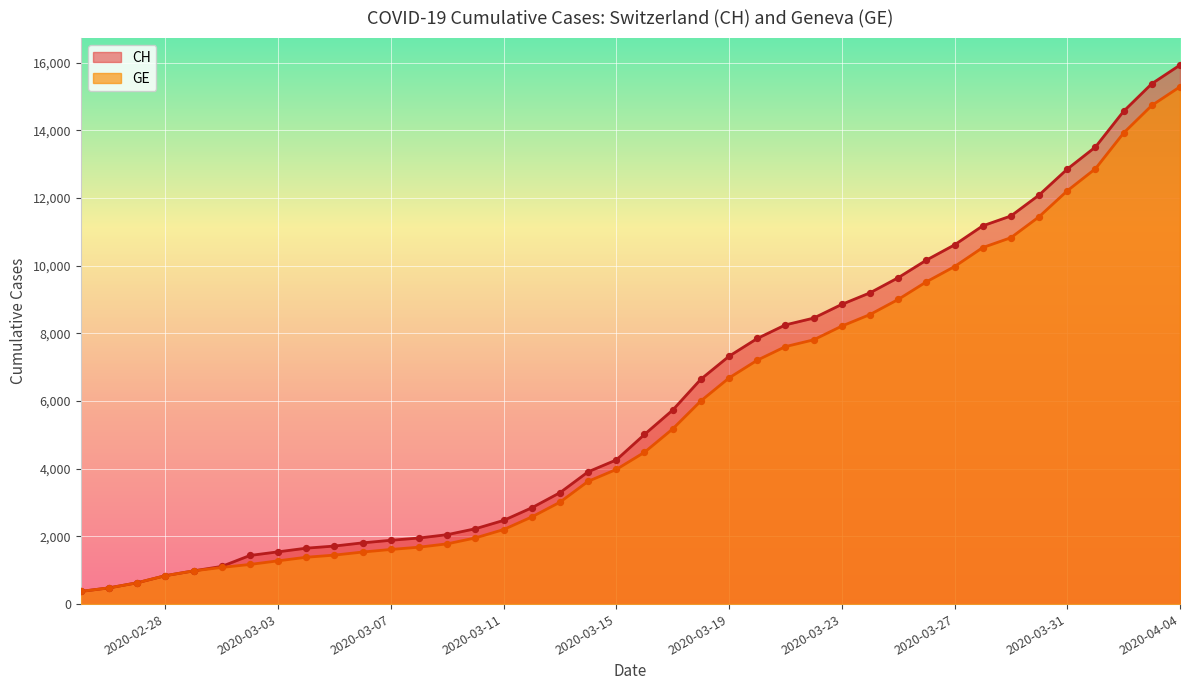

At which category is the sum across all series the highest?

2020-04-04